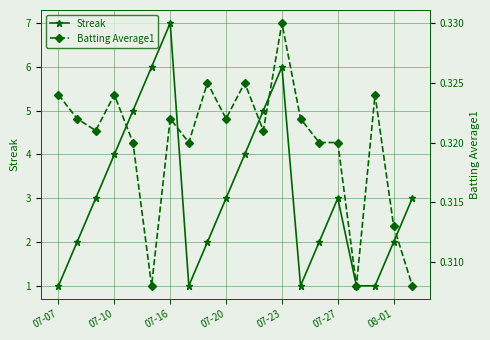

Is this an area chart (filled region under the line)?

No